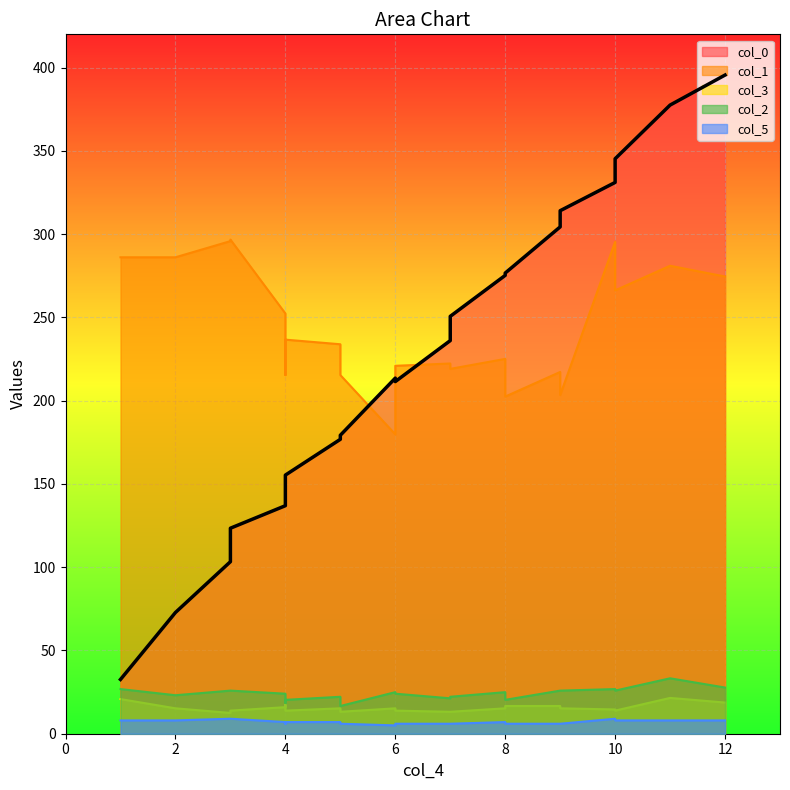

What is the difference between the maximum and minimum values in the col_3 series?

9.0